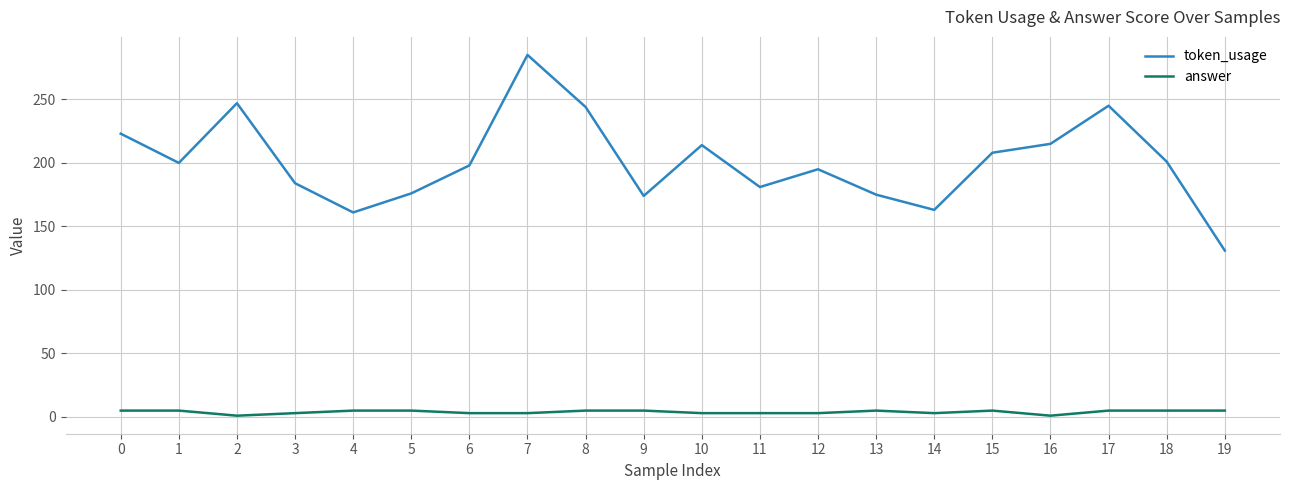

What is the difference between the maximum and minimum values in the token_usage series?

154